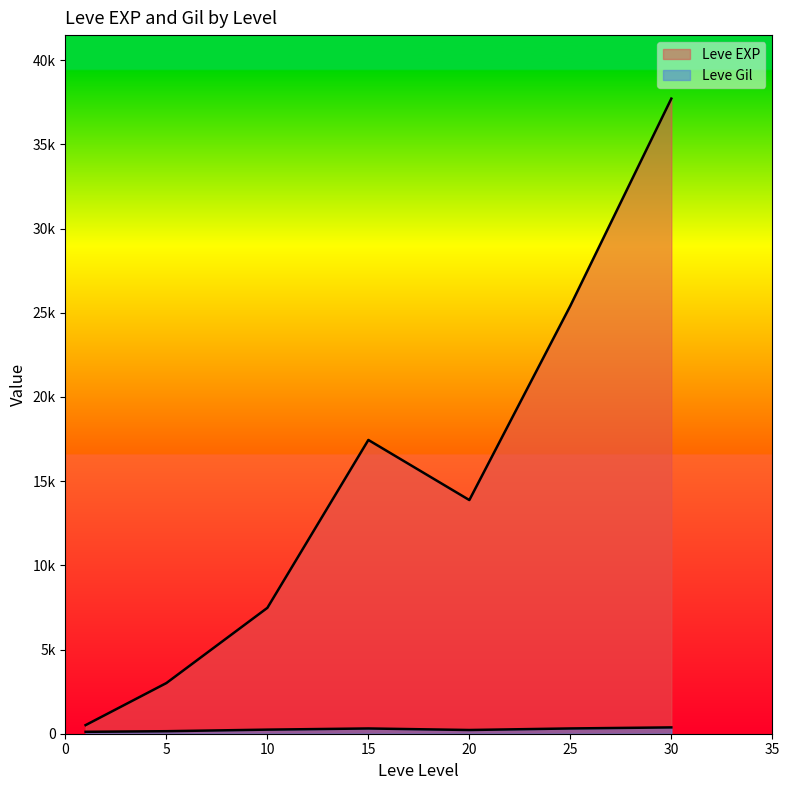

At which category is the sum across all series the highest?

30